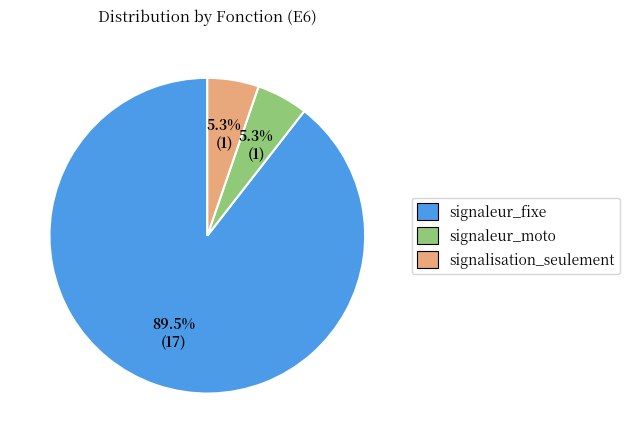

Does any single category account for the majority?

Yes